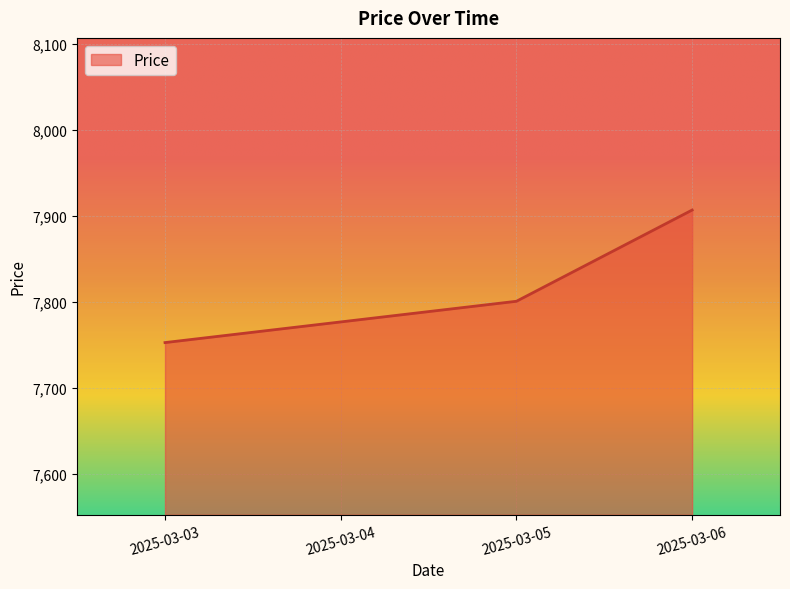

Reading left to right, extract all data points from this chart.

7753	7777	7801	7907